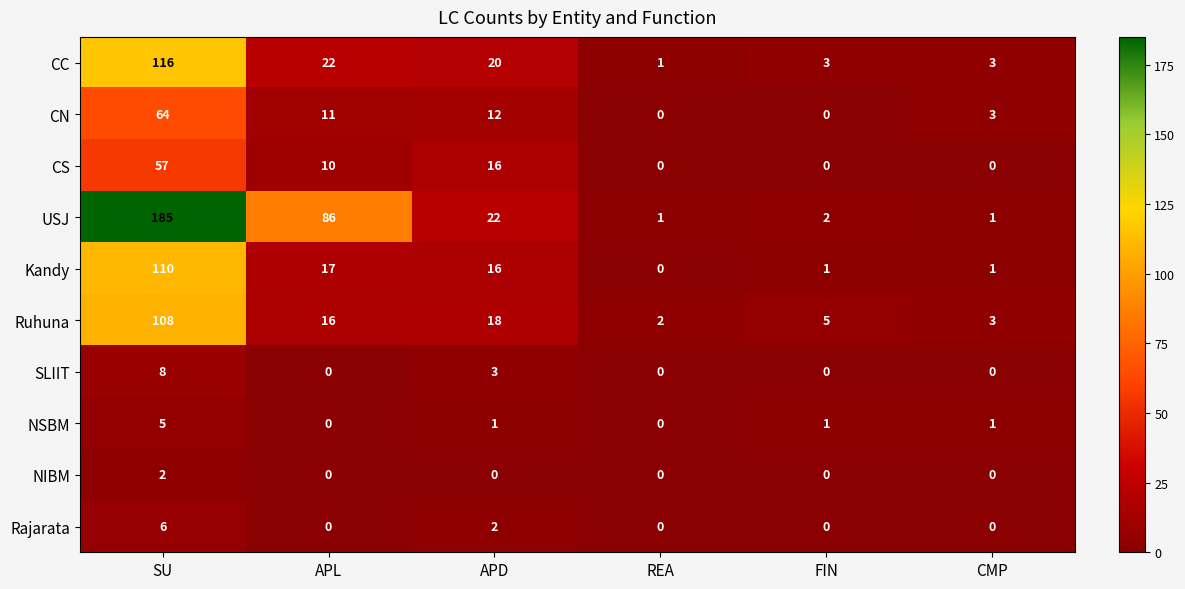

Rank the series by their maximum value, from lowest to highest.

NIBM, NSBM, Rajarata, SLIIT, CS, CN, Ruhuna, Kandy, CC, USJ